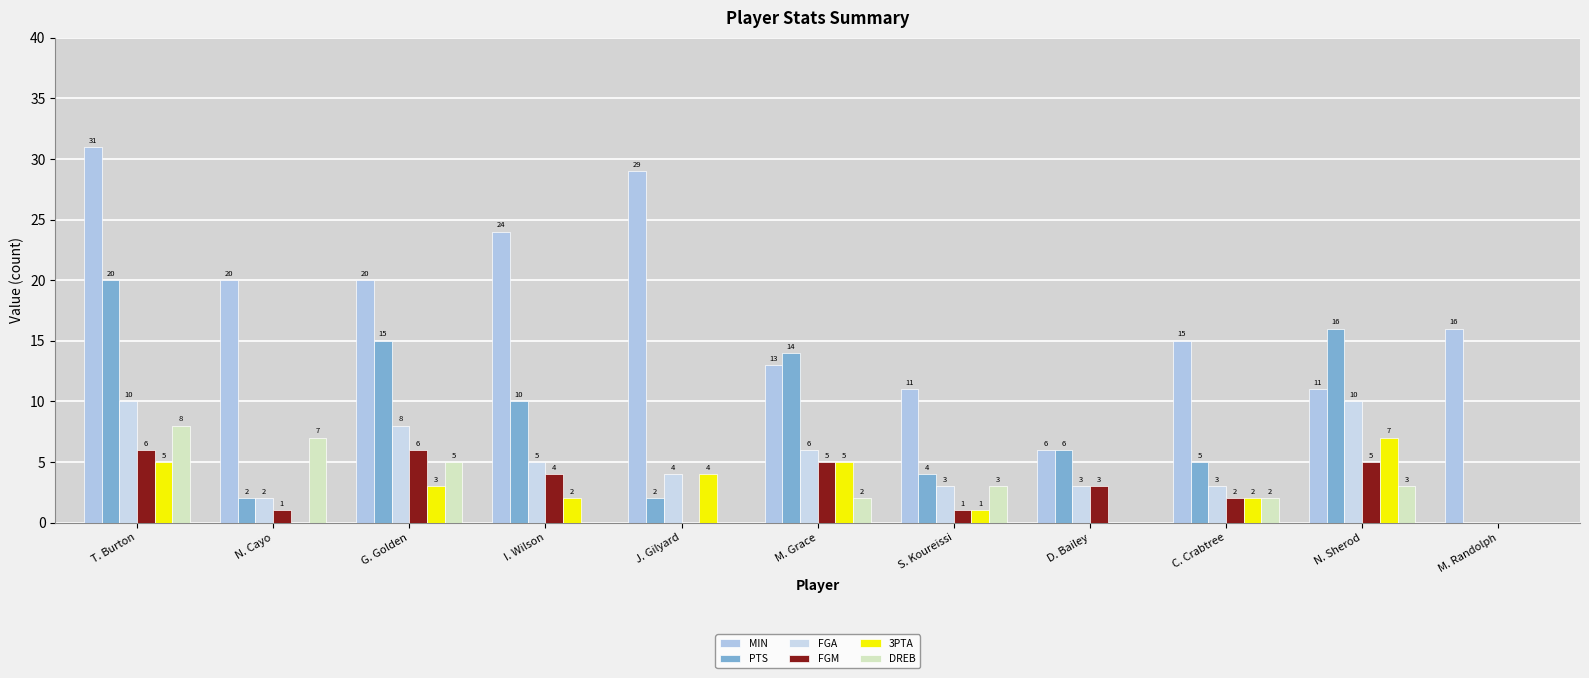

At which category is the sum across all series the highest?

T. Burton